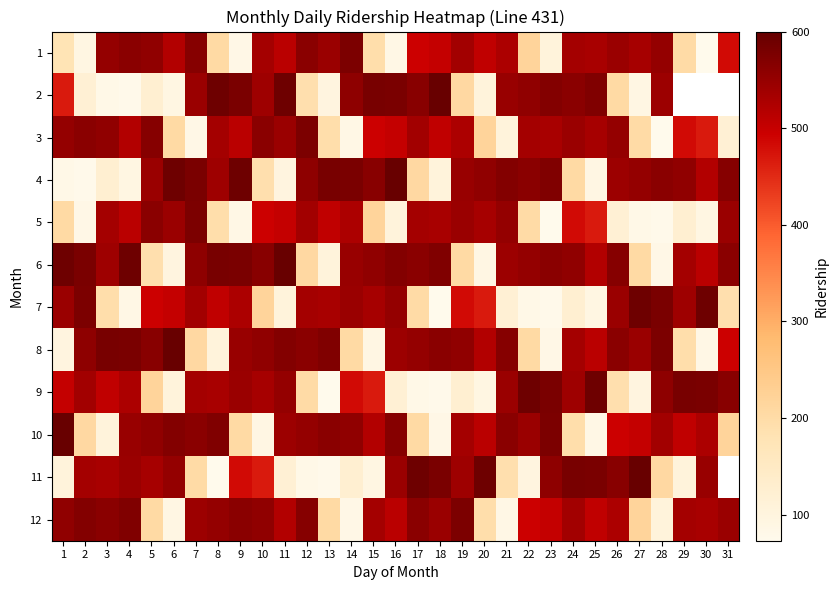

Which series has the largest range (max minus min)?

11